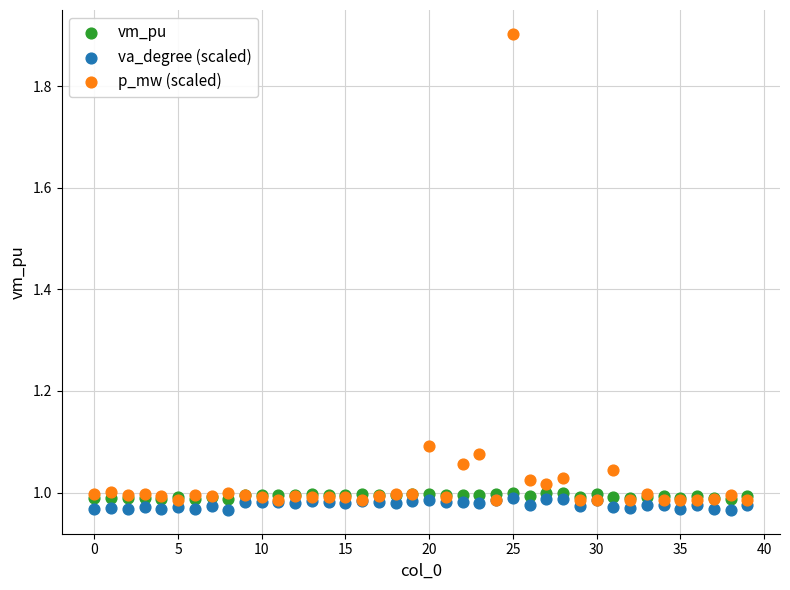

Which series contains the highest Y value?

p_mw (scaled)